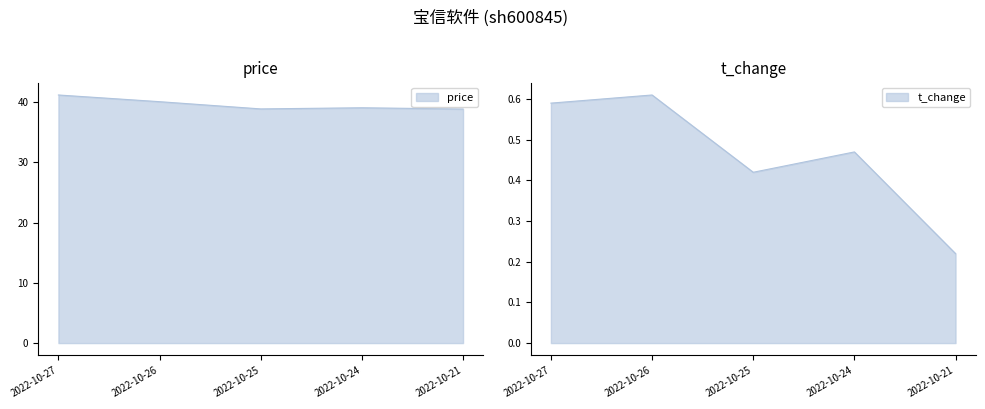

What is the difference between the maximum and minimum values in the t_change series?

0.4